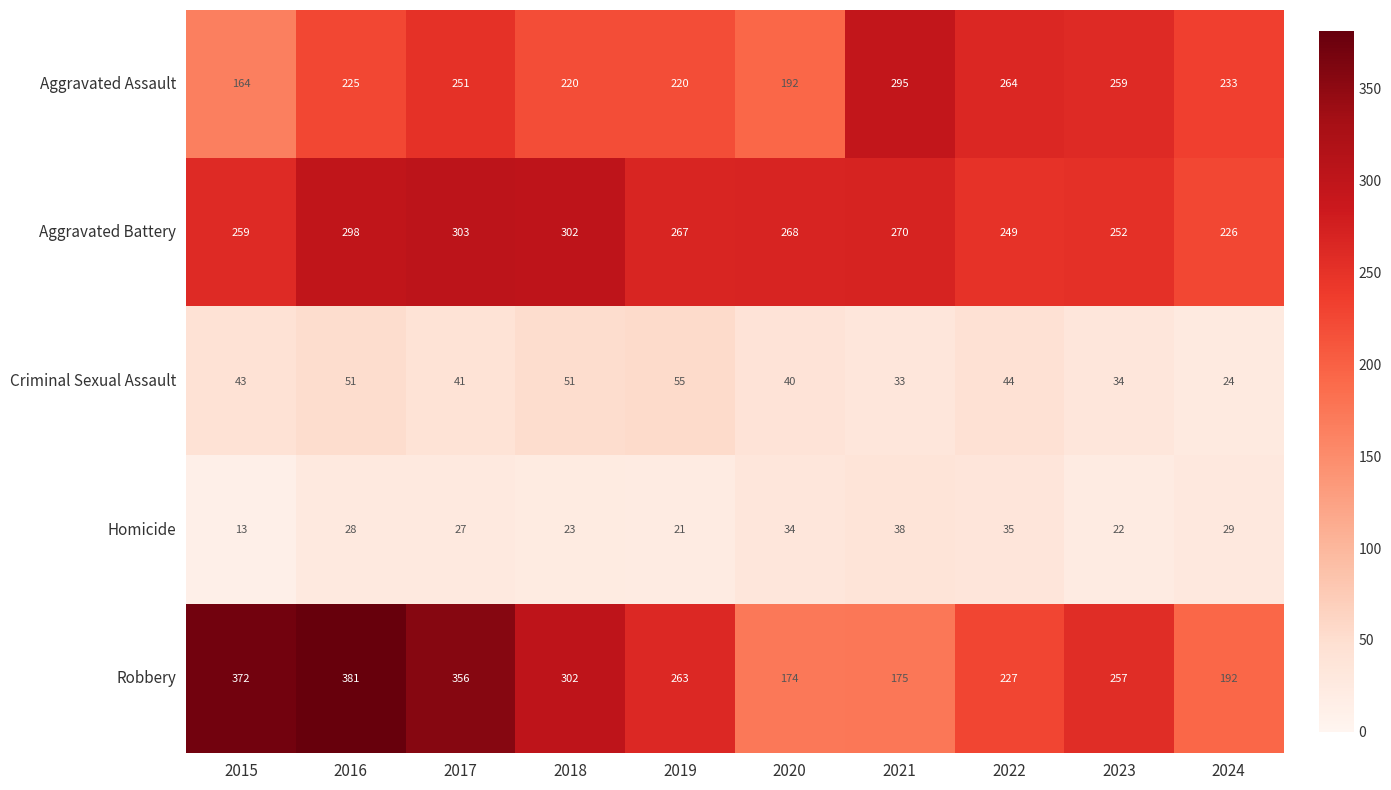

The value of Criminal Sexual Assault at 2018 is 51. True or false?

True